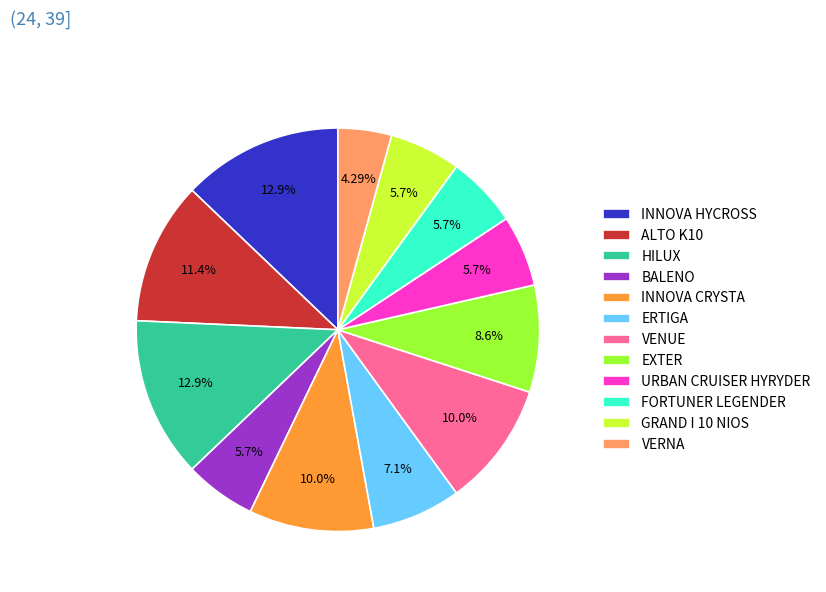

Between VERNA and FORTUNER LEGENDER, which is larger?

FORTUNER LEGENDER